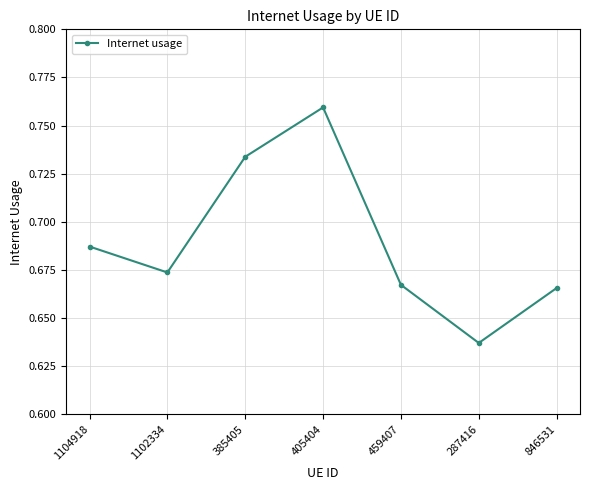

The value at 1104918 is 0.4. True or false?

False